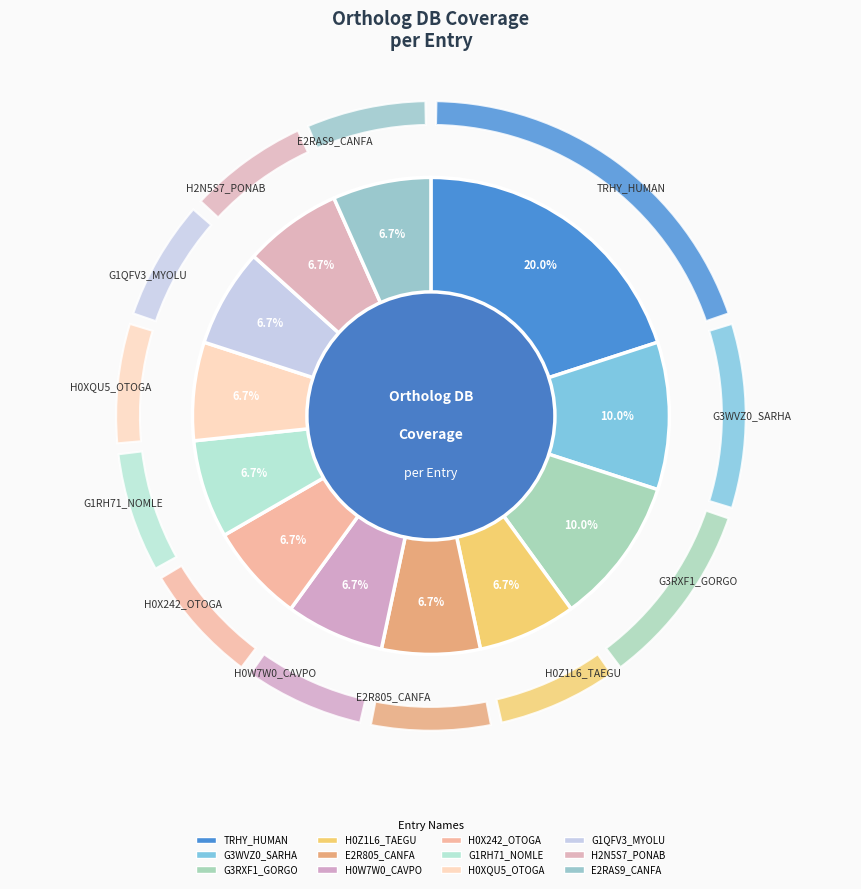

The G3WVZ0_SARHA slice represents 3% of the pie. True or false?

False